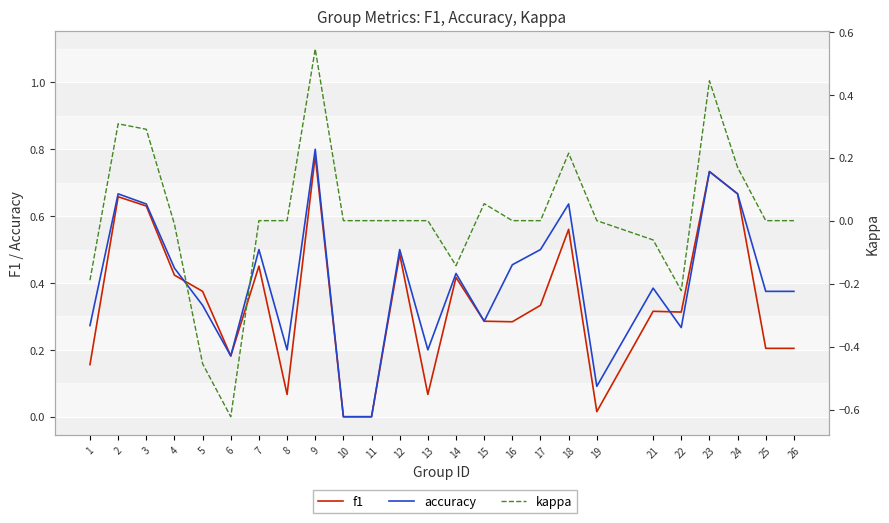

Which has a higher value, 4 or 12?

12